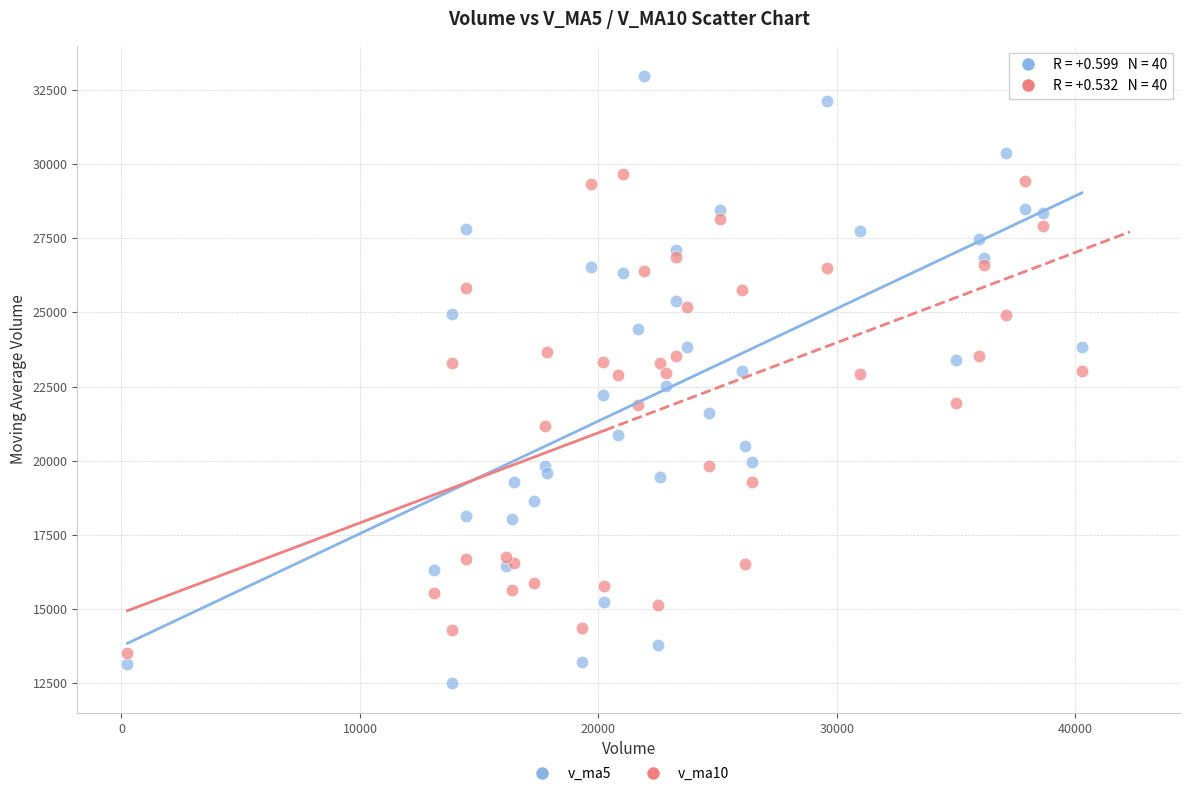

Which series reaches the maximum Y coordinate?

v_ma5